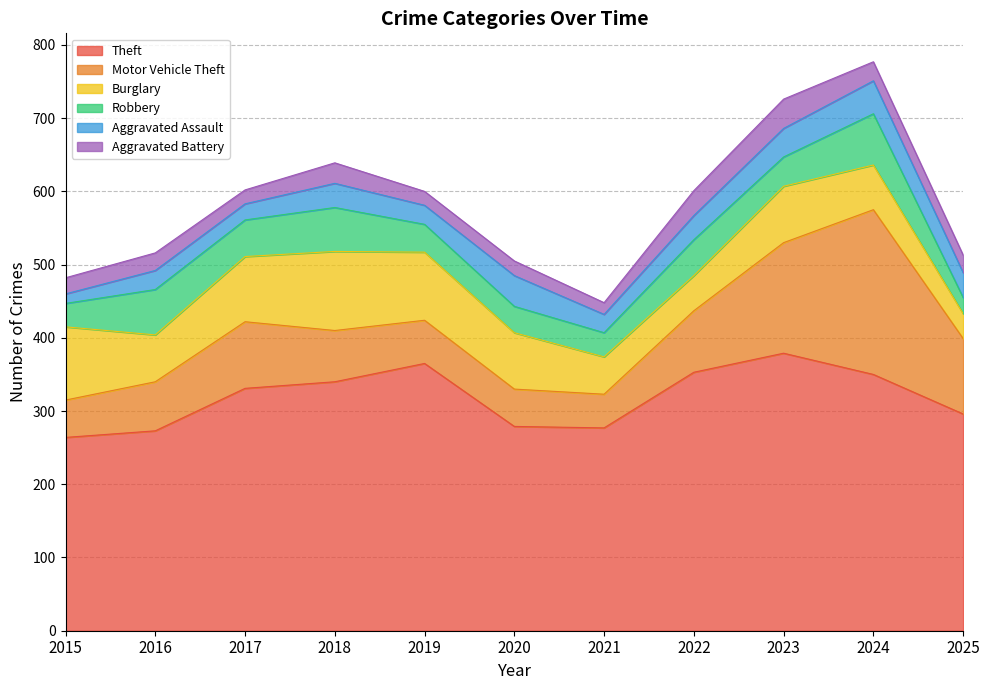

Between which two adjacent categories do Motor Vehicle Theft and Burglary first intersect?

2015 and 2016